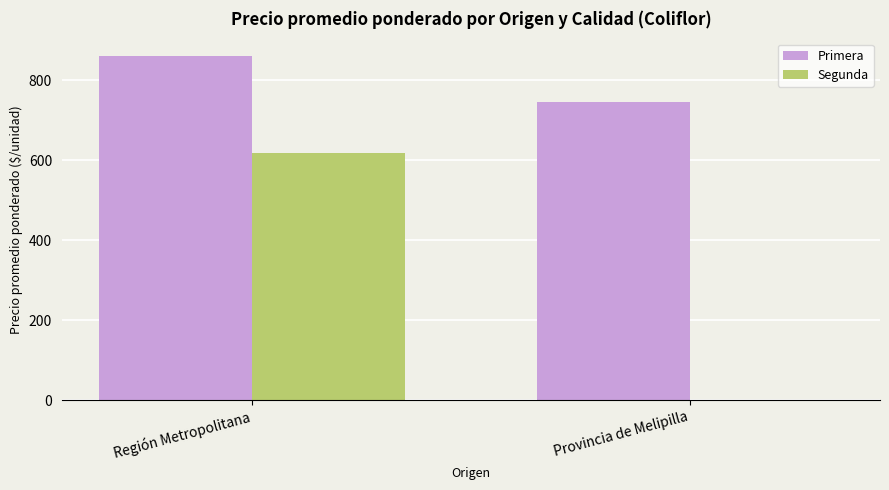

At which category is the sum across all series the highest?

Región Metropolitana